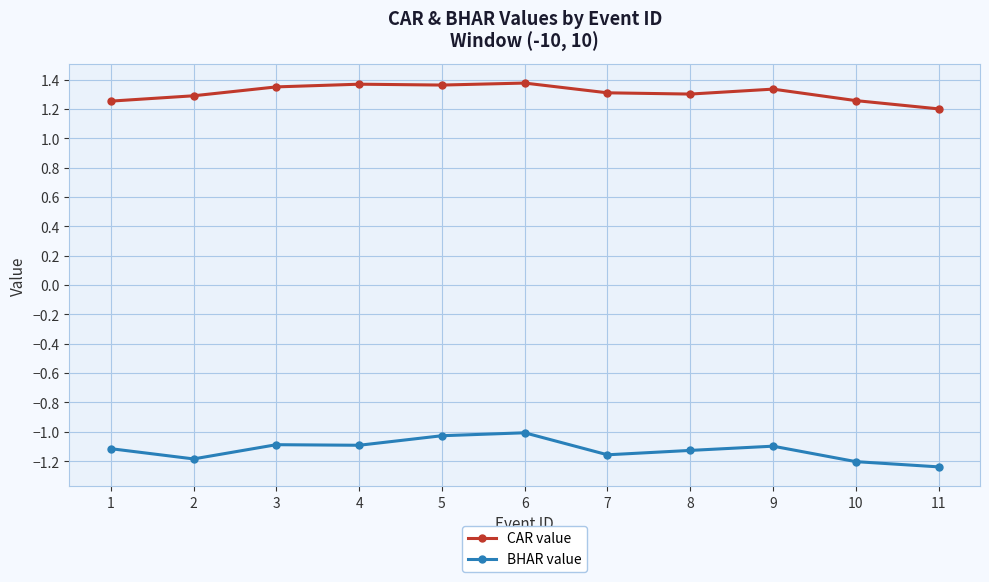

True or false: CAR value and BHAR value cross at least once.

False